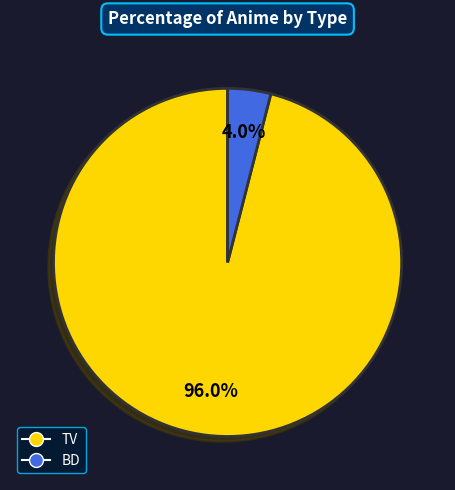

To the nearest percent, what portion does BD represent?

4%